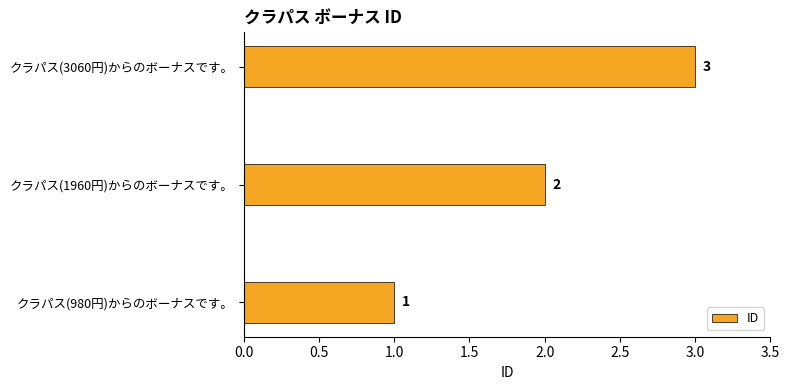

What is the change in value from クラパス(1960円)からのボーナスです。 to クラパス(3060円)からのボーナスです。?

+1